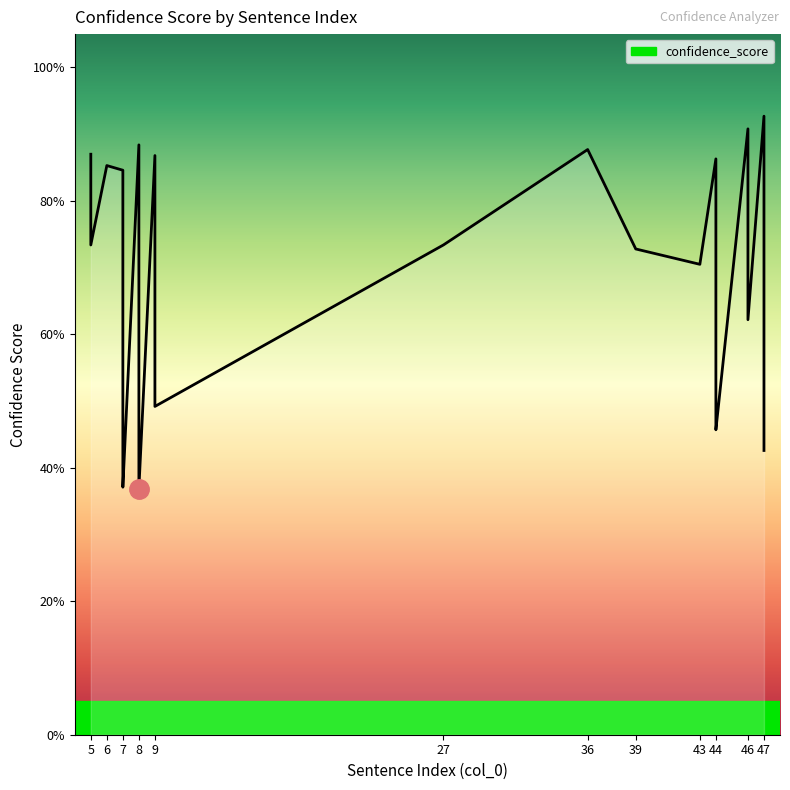

Read the value at 9.

0.7